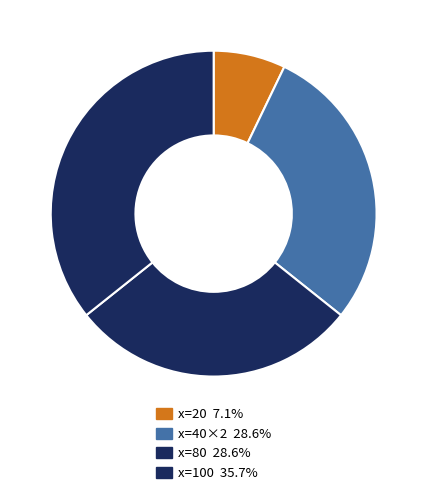

Count the number of slices in the pie.

4